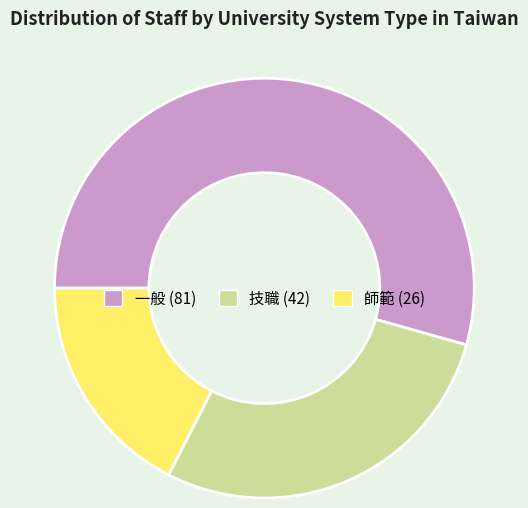

Does any single category account for the majority?

Yes